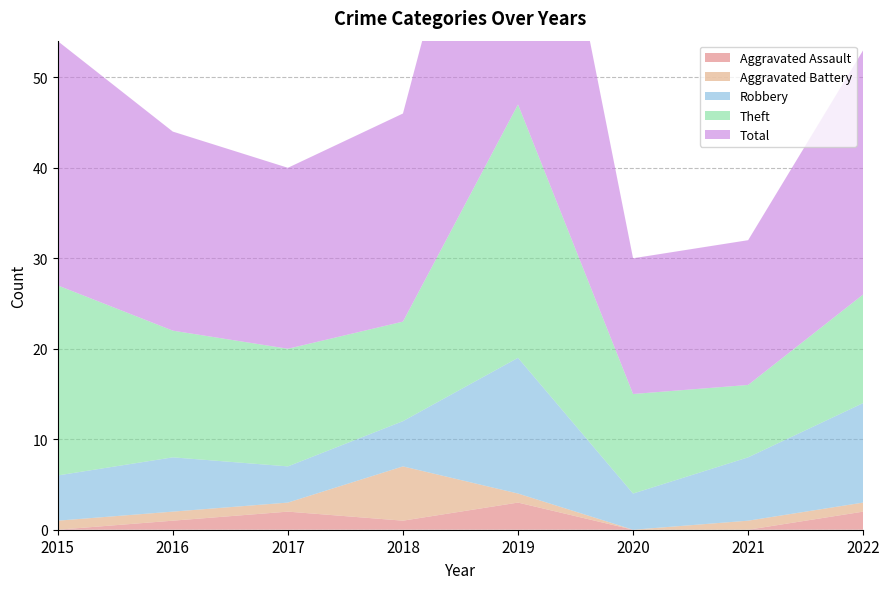

Reading left to right, what are all the values shown in this chart?

Aggravated Assault: 2015=0	2016=1	2017=2	2018=1	2019=3	2020=0	2021=0	2022=2
Aggravated Battery: 2015=1	2016=1	2017=1	2018=6	2019=1	2020=0	2021=1	2022=1
Robbery: 2015=5	2016=6	2017=4	2018=5	2019=15	2020=4	2021=7	2022=11
Theft: 2015=21	2016=14	2017=13	2018=11	2019=28	2020=11	2021=8	2022=12
Total: 2015=27	2016=22	2017=20	2018=23	2019=47	2020=15	2021=16	2022=27